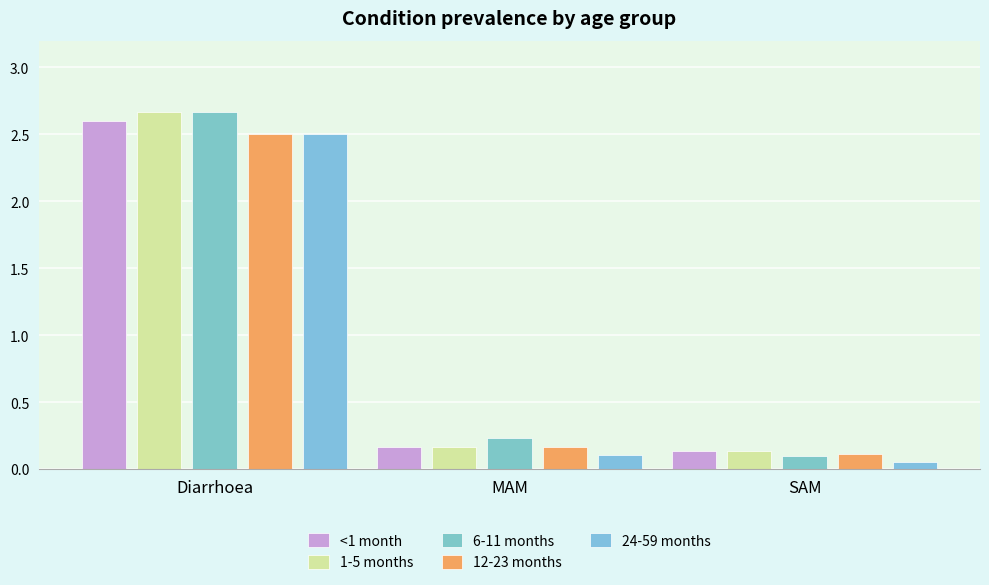

Reading left to right, list all the values displayed in this chart.

<1 month: 2.6	0.2	0.1
1-5 months: 2.7	0.2	0.1
6-11 months: 2.7	0.2	0.1
12-23 months: 2.5	0.2	0.1
24-59 months: 2.5	0.1	0.1